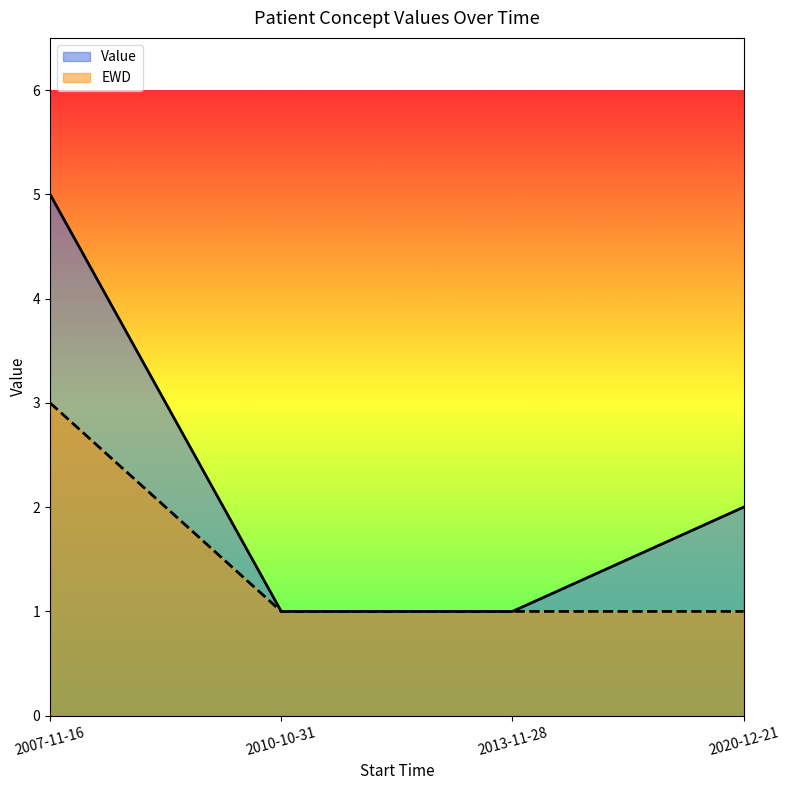

Count the number of categories in the chart.

4